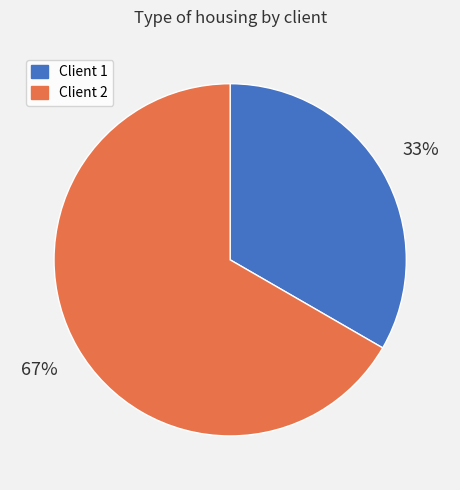

How many slices are in this pie chart?

2